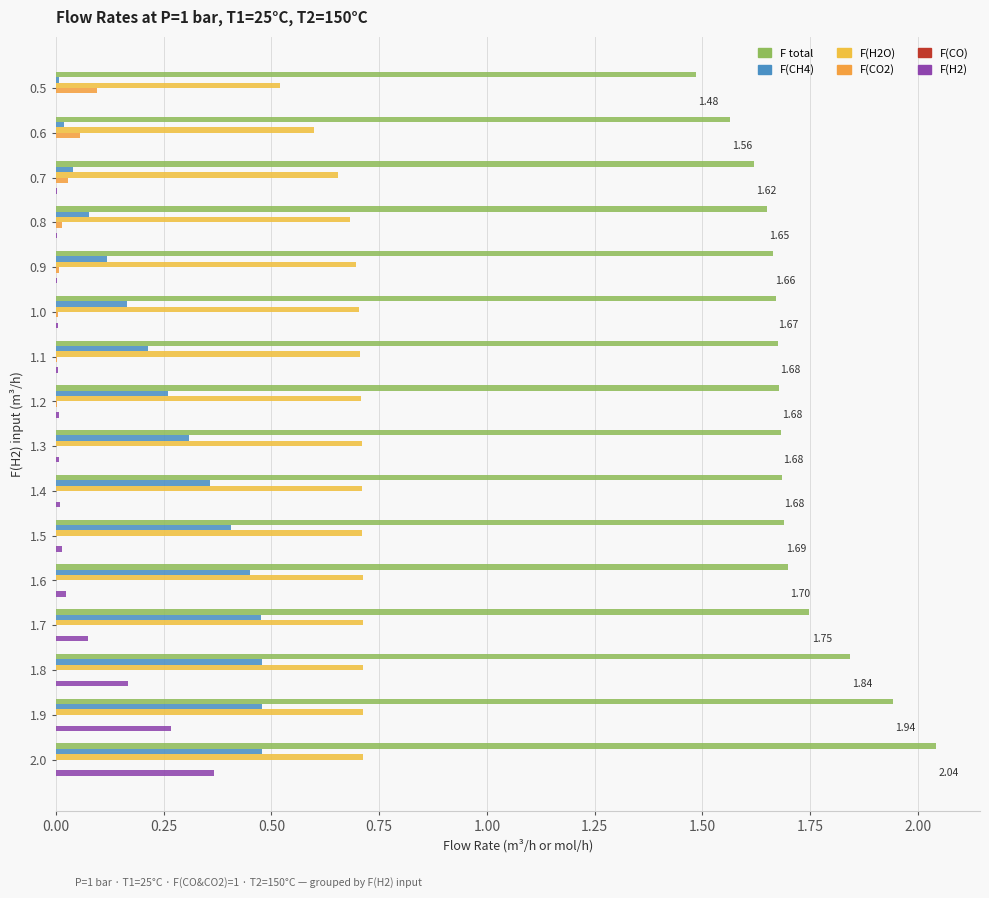

At how many categories does at least one series exceed 1?

16